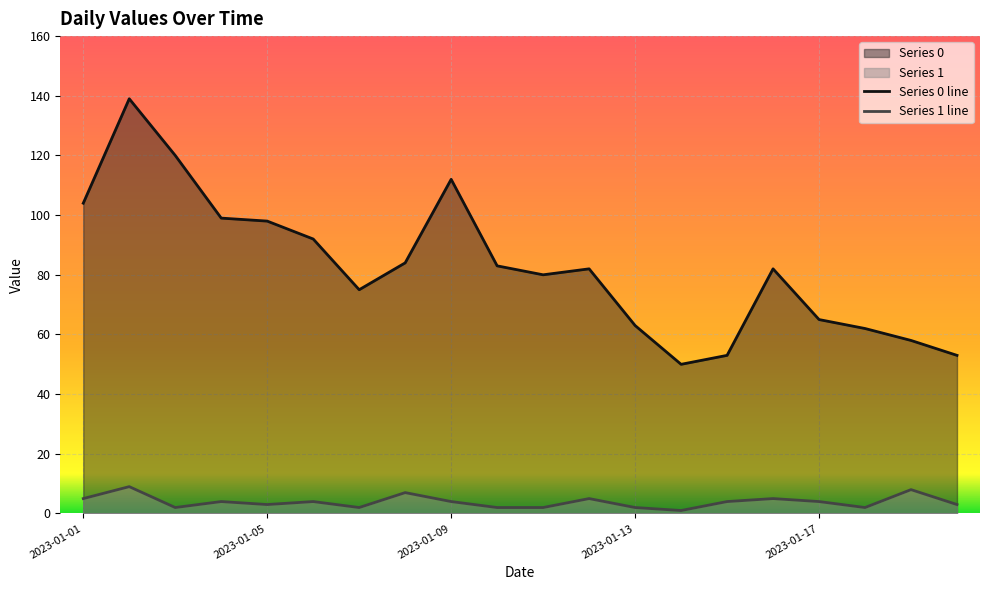

Rank the series by their average value, from highest to lowest.

Series 0 line, Series 1 line